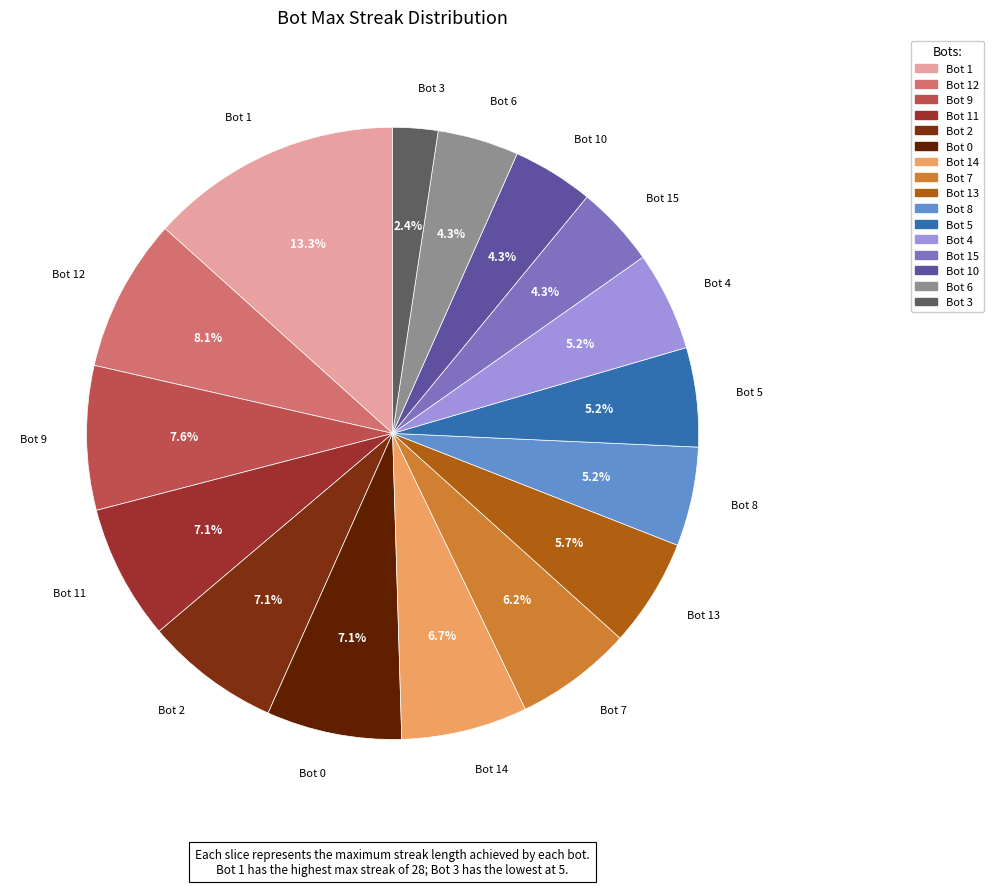

How many slices are in this pie chart?

16